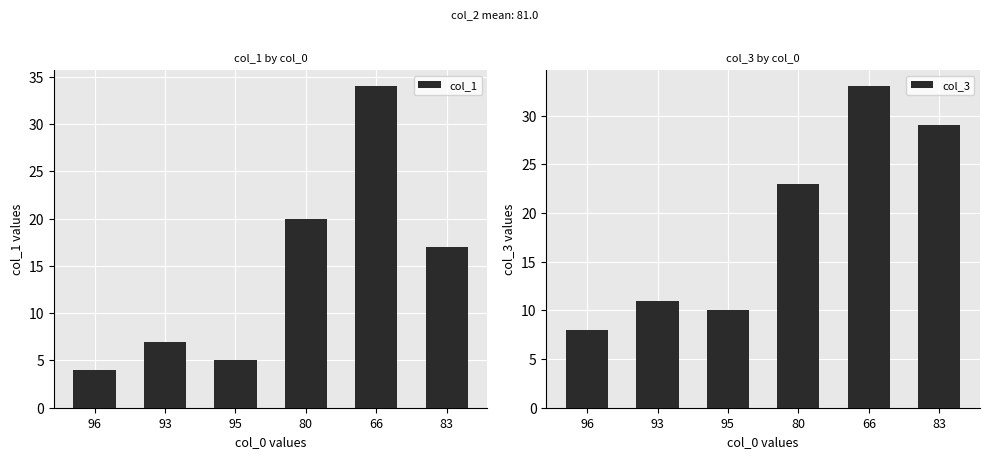

What is the difference between the second highest and second lowest values in the col_3 series?

19